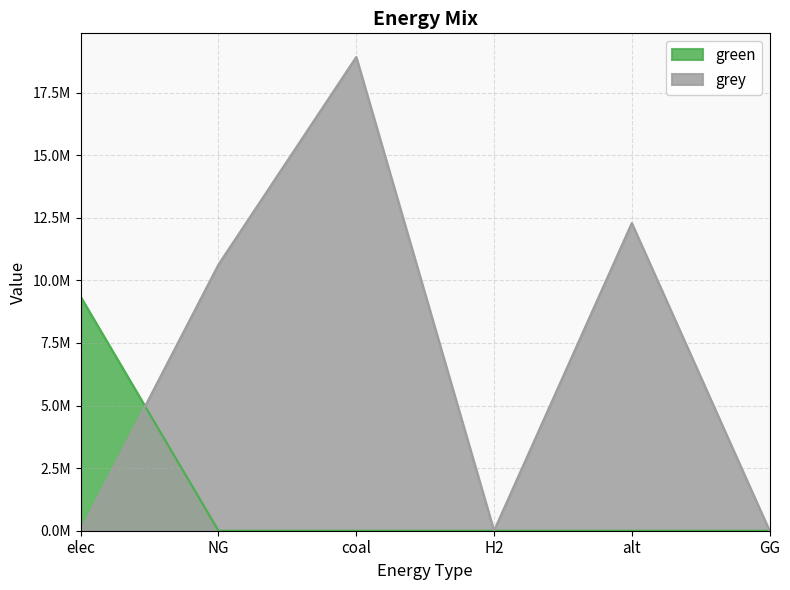

Does the chart display data point markers on the line(s)?

No